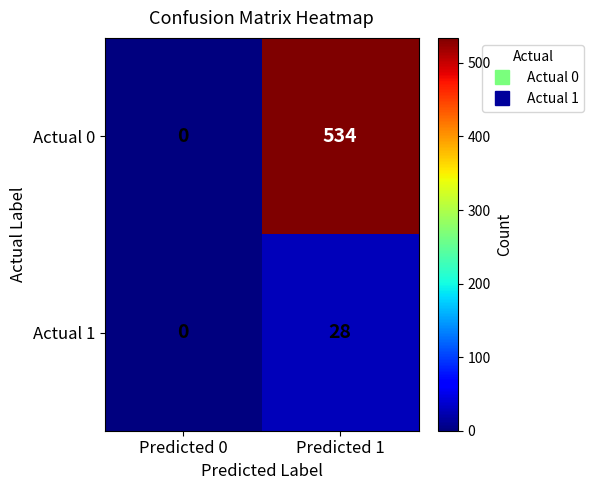

What is the total value across all series at Predicted 1?

562